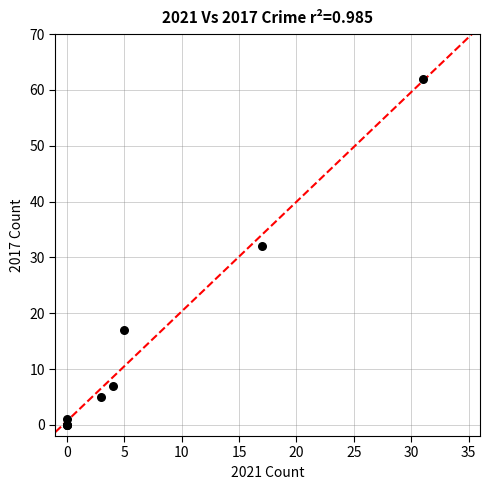

What Y value in the scatter plot is closest to 31?

32